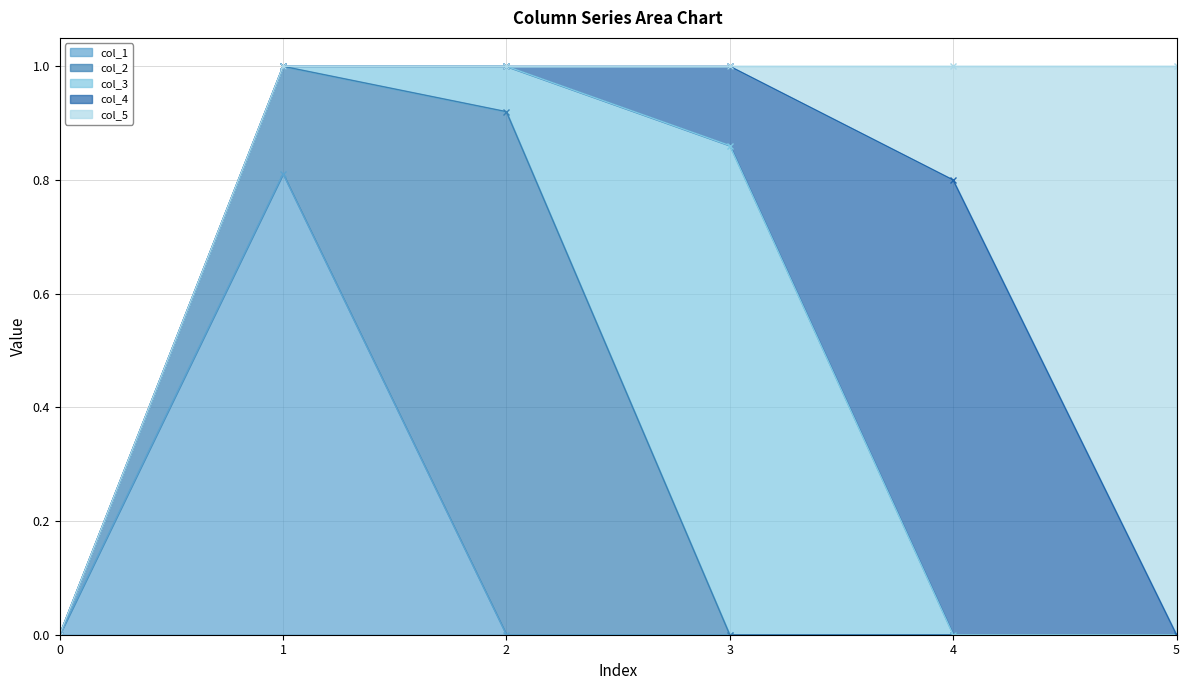

Reading right to left, transcribe all the data shown in this chart.

col_1: 5=0.0	4=0.0	3=0.0	2=0.0	1=0.8	0=0.0
col_2: 5=0.0	4=0.0	3=0.0	2=0.9	1=0.2	0=0.0
col_3: 5=0.0	4=0.0	3=0.9	2=0.1	1=0.0	0=0.0
col_4: 5=0.0	4=0.8	3=0.1	2=0.0	1=0.0	0=0.0
col_5: 5=1.0	4=0.2	3=0.0	2=0.0	1=0.0	0=0.0